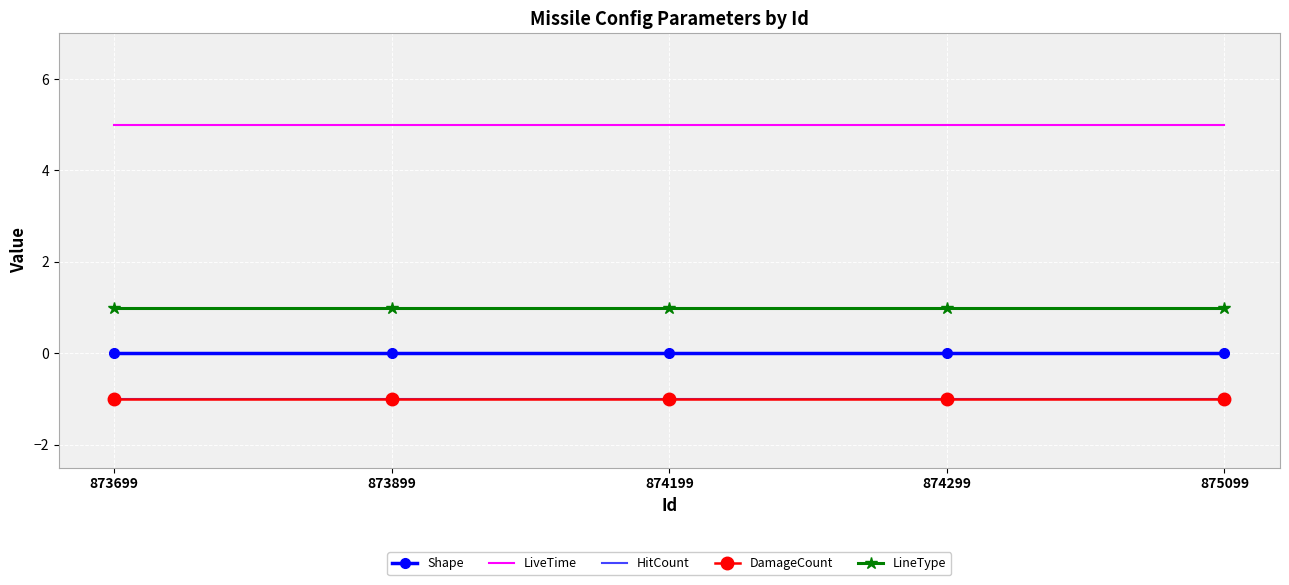

At which label is HitCount closest to -1?

873699